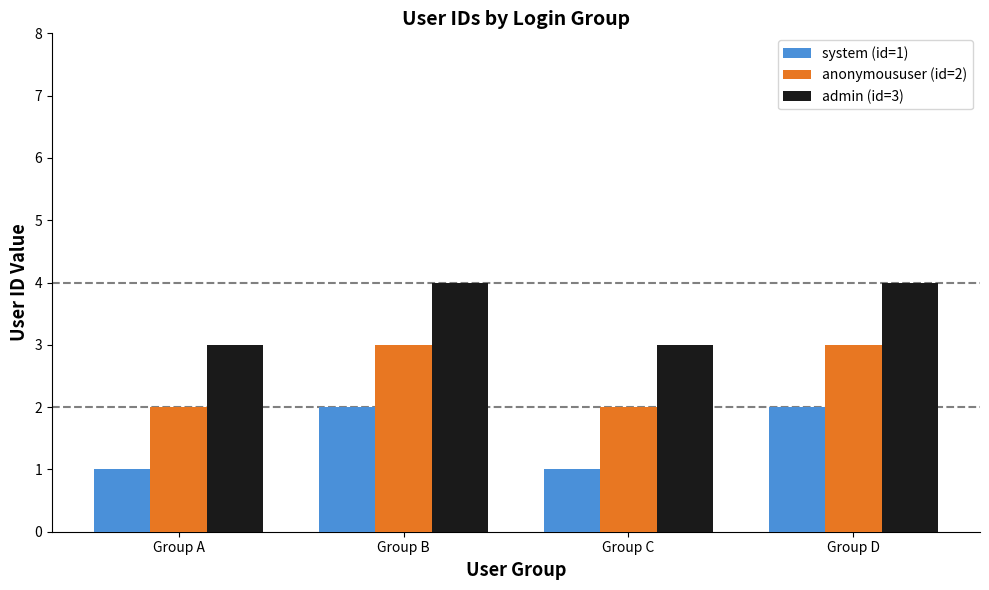

Are the bars horizontal?

No